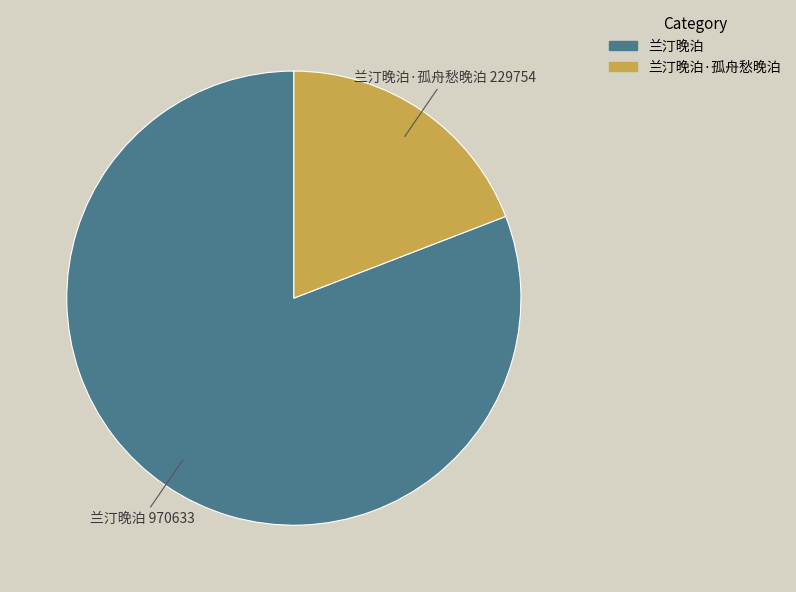

True or false: 兰汀晚泊·孤舟愁晚泊 accounts for 19% of the total.

True